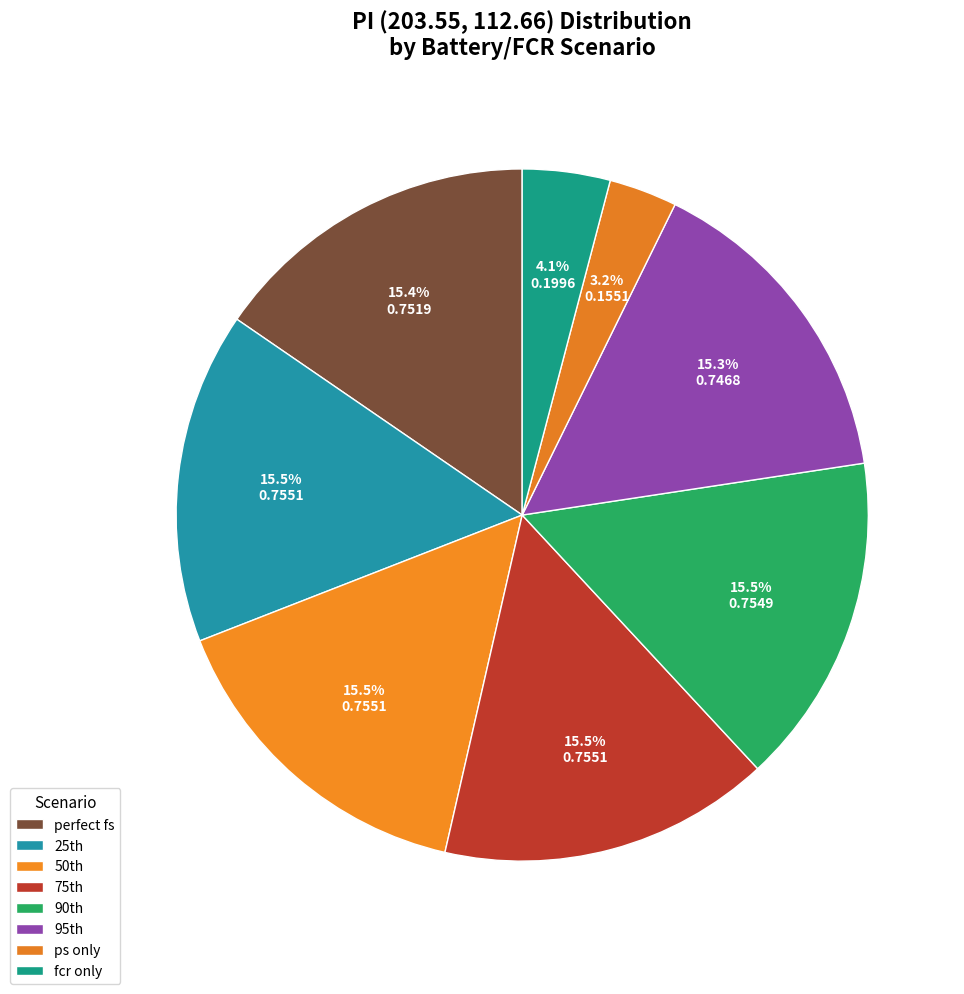

The ps only slice represents 1% of the pie. True or false?

False